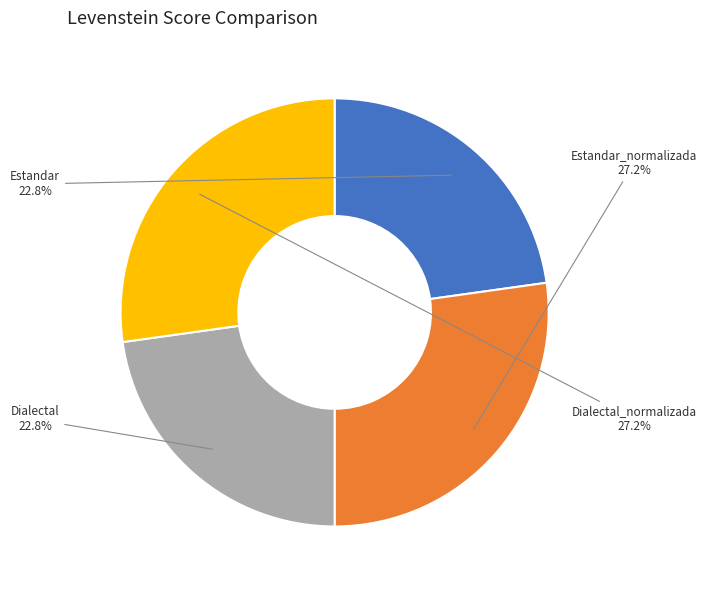

To the nearest percent, what is the combined percentage of Estandar and Dialectal_normalizada?

50%